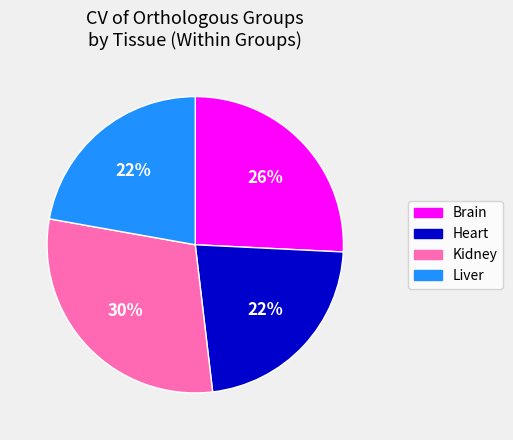

Is there any slice that represents more than half of the pie?

No